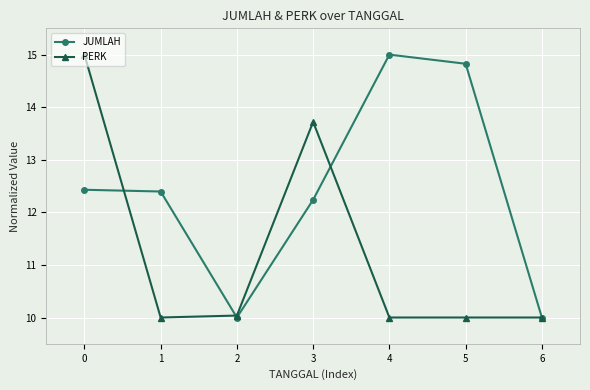

At which category does JUMLAH reach its first local valley?

2